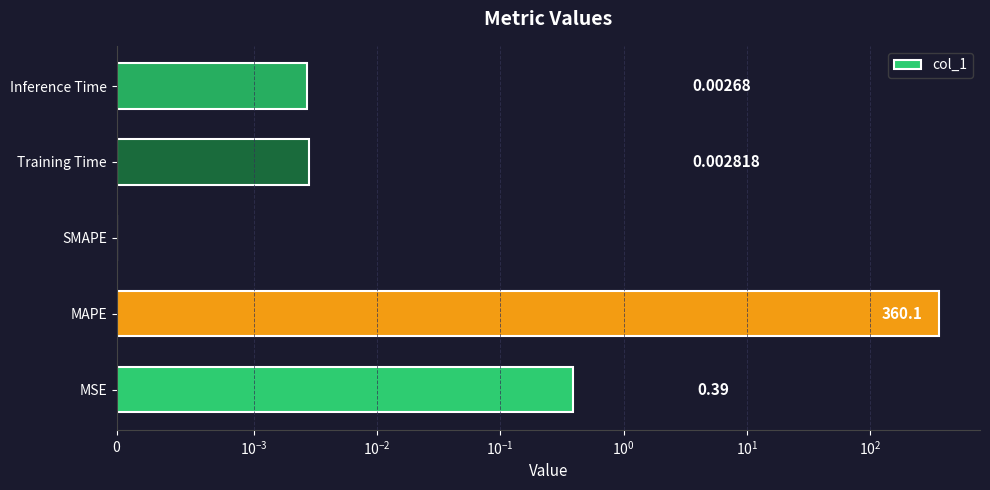

Between Training Time and SMAPE, which is larger?

Training Time